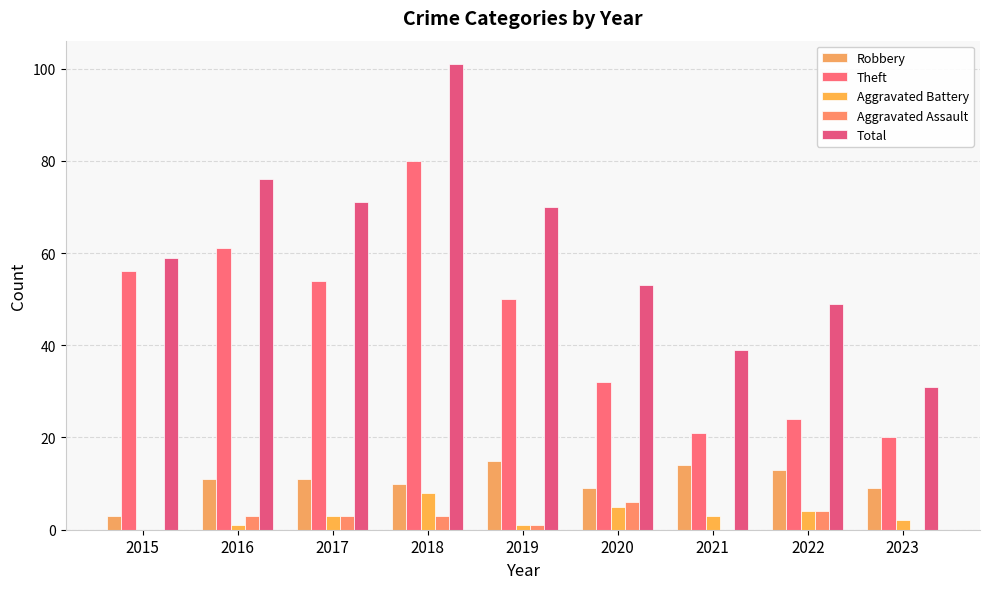

Reading left to right, extract all data points from this chart.

Robbery: 3	11	11	10	15	9	14	13	9
Theft: 56	61	54	80	50	32	21	24	20
Aggravated Battery: 0	1	3	8	1	5	3	4	2
Aggravated Assault: 0	3	3	3	1	6	0	4	0
Total: 59	76	71	101	70	53	39	49	31